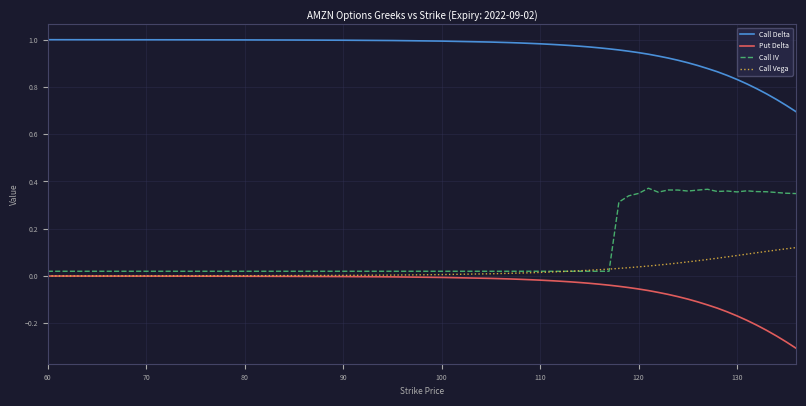

Which series has the largest total across all categories?

Call Delta